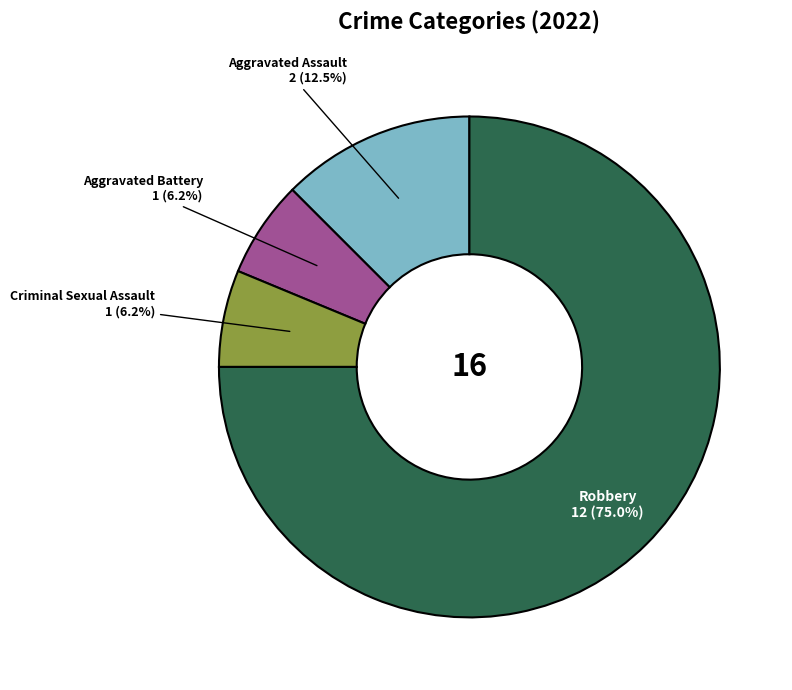

Approximately how many times larger is the value at Aggravated Battery compared to Aggravated Assault?

0.5